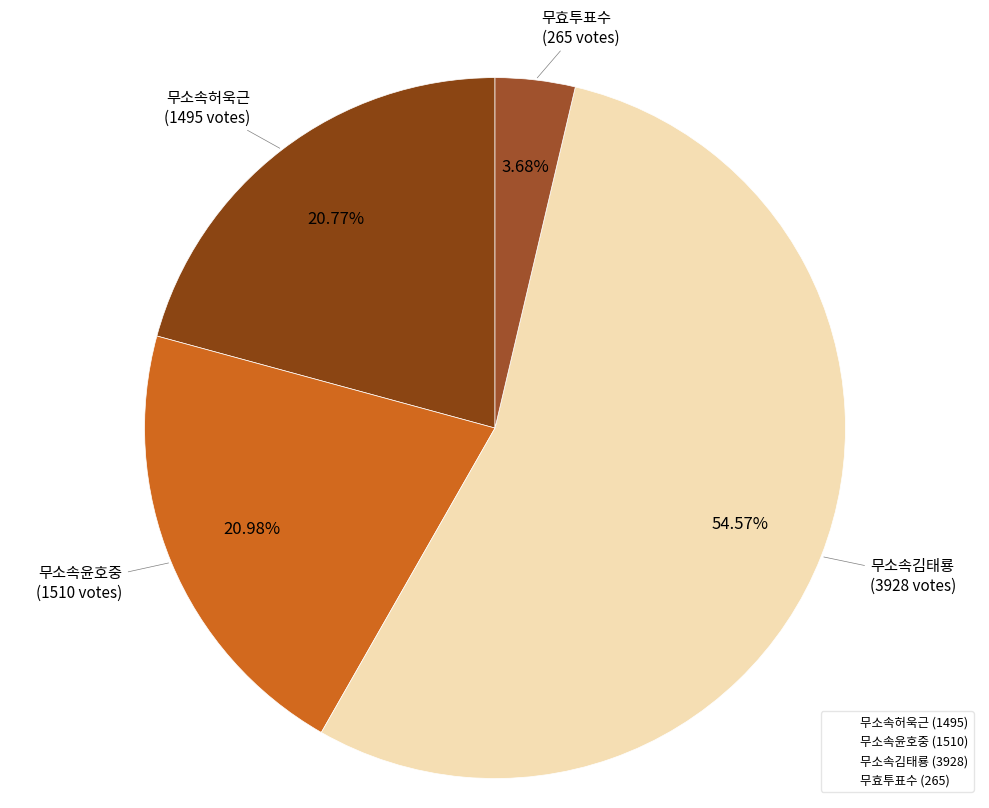

To the nearest percent, what portion does 무소속윤호중 represent?

21%